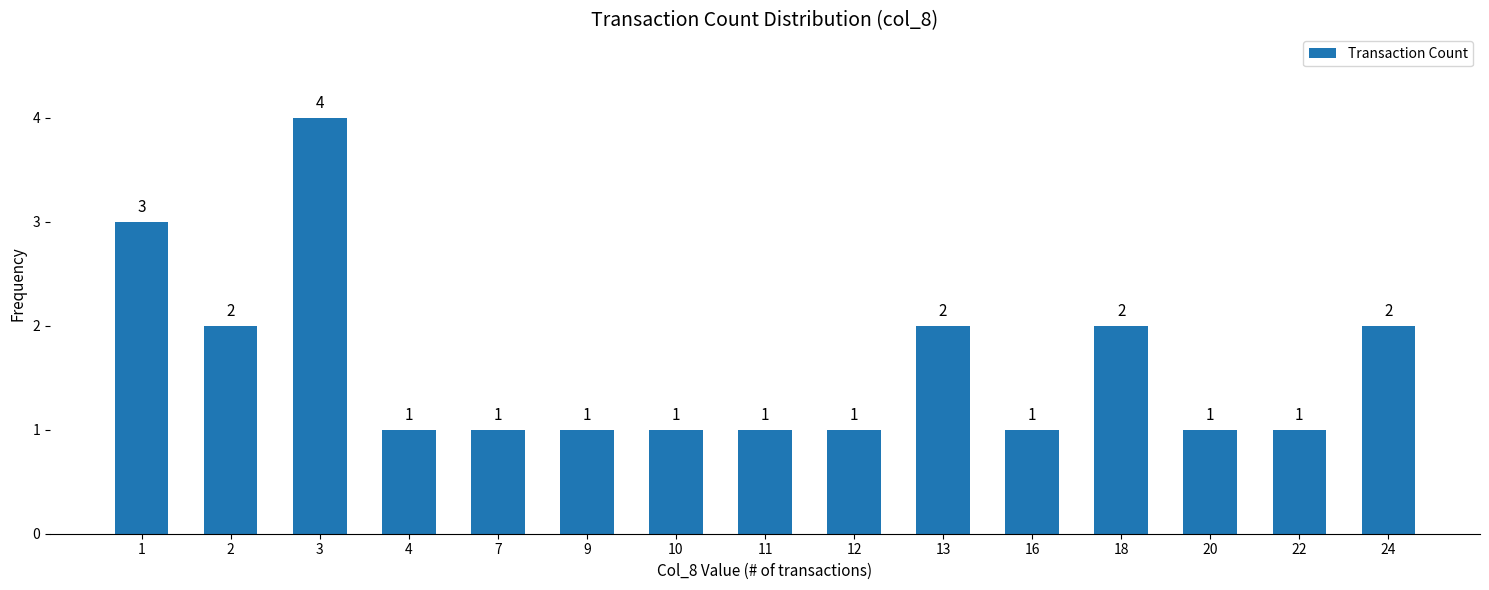

Are the bars horizontal?

No